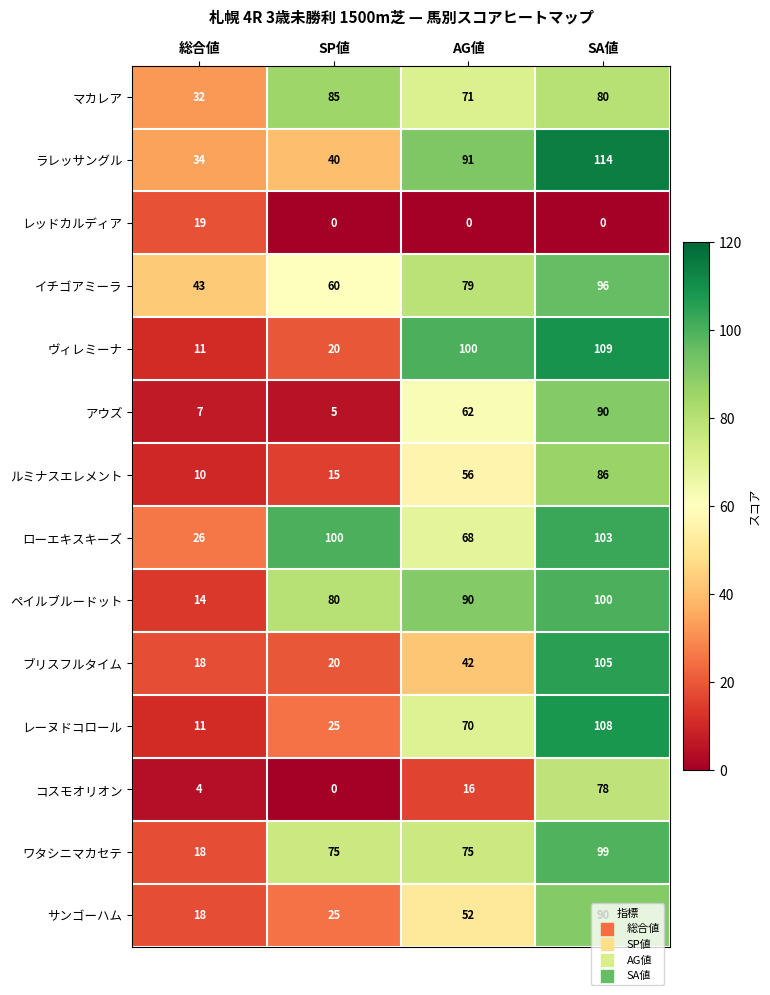

At how many categories does at least one series exceed 39?

4